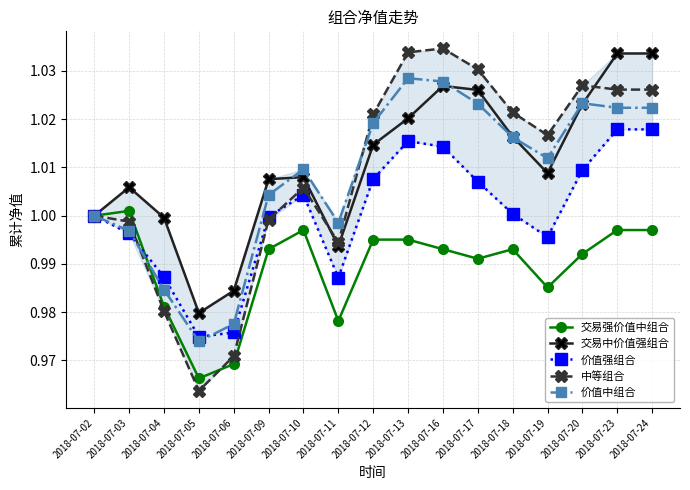

True or false: 价值中组合 and 中等组合 cross at least once.

True